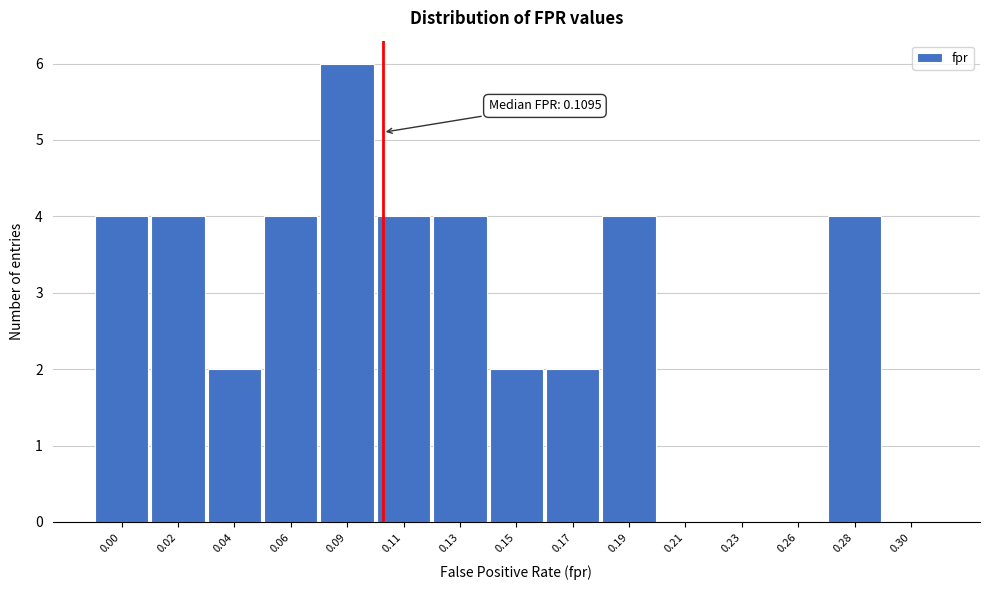

Reading left to right, transcribe all the data shown in this chart.

0.00=4	0.02=4	0.04=2	0.06=4	0.09=6	0.11=4	0.13=4	0.15=2	0.17=2	0.19=4	0.21=0	0.23=0	0.26=0	0.28=4	0.30=0